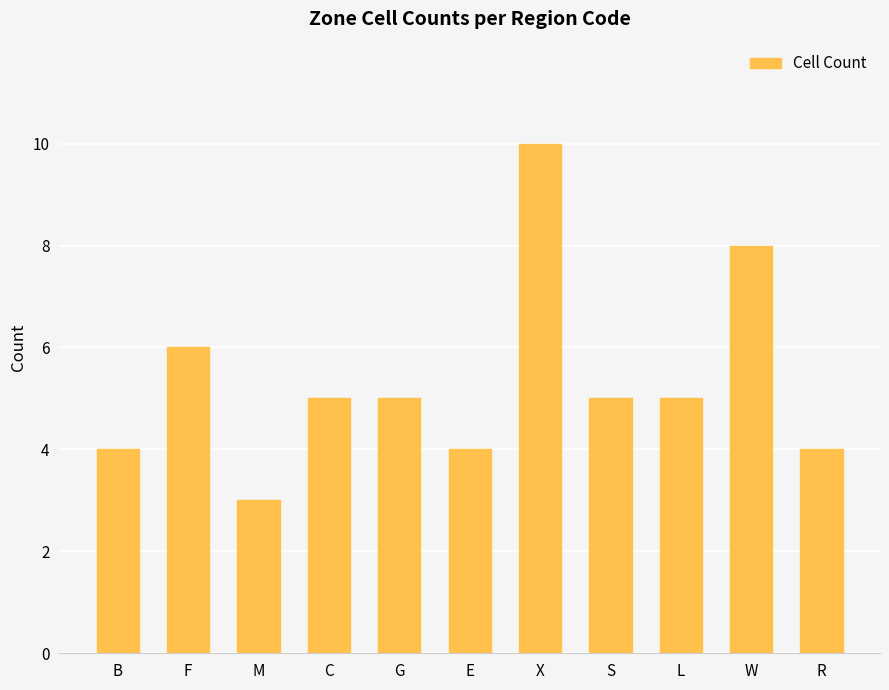

What is the difference between the maximum and minimum values?

7